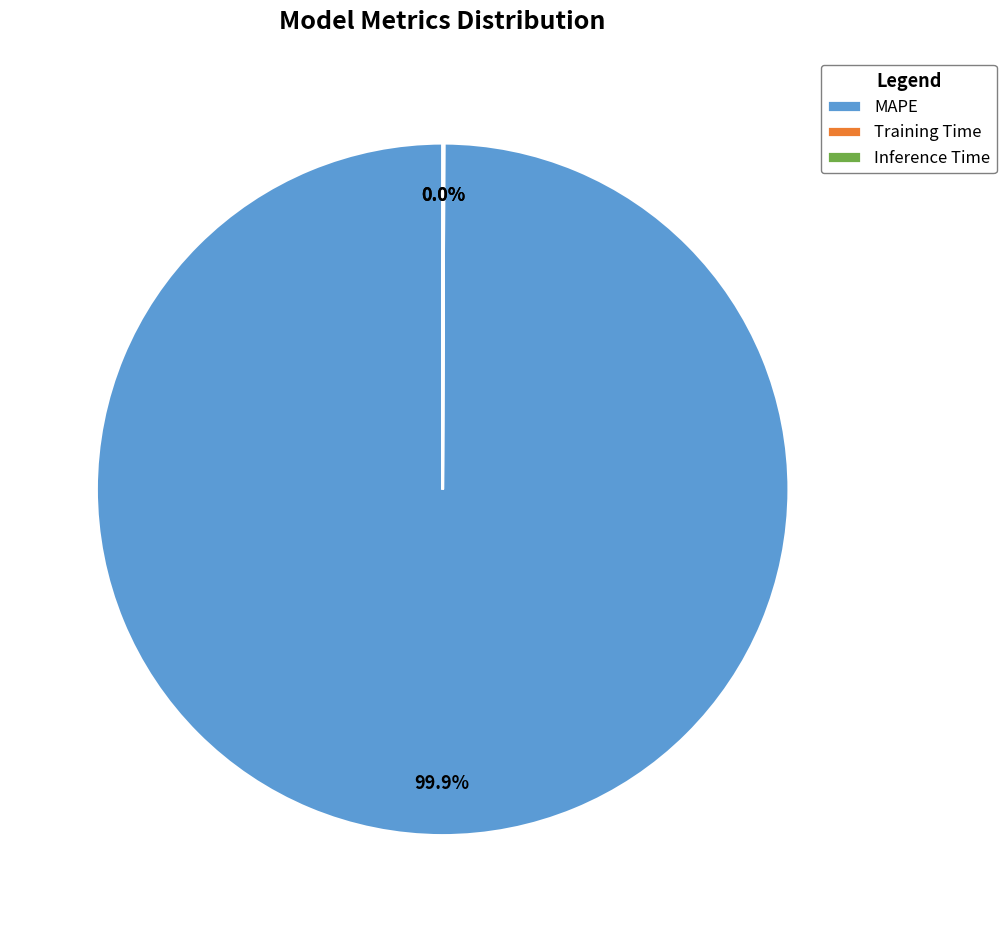

Which category has the biggest portion of the pie?

MAPE